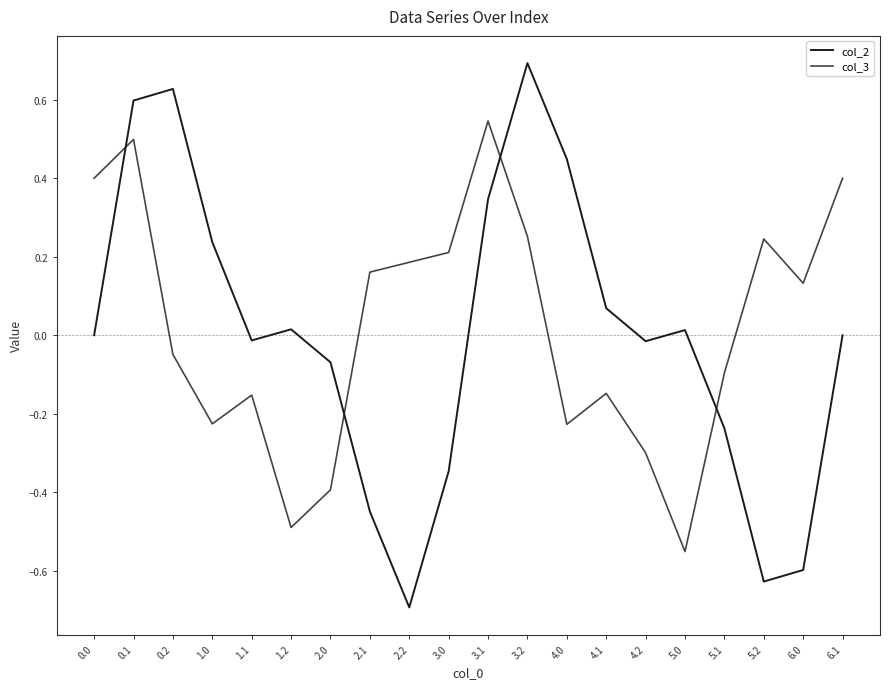

What are all the series names shown in the legend?

col_2, col_3